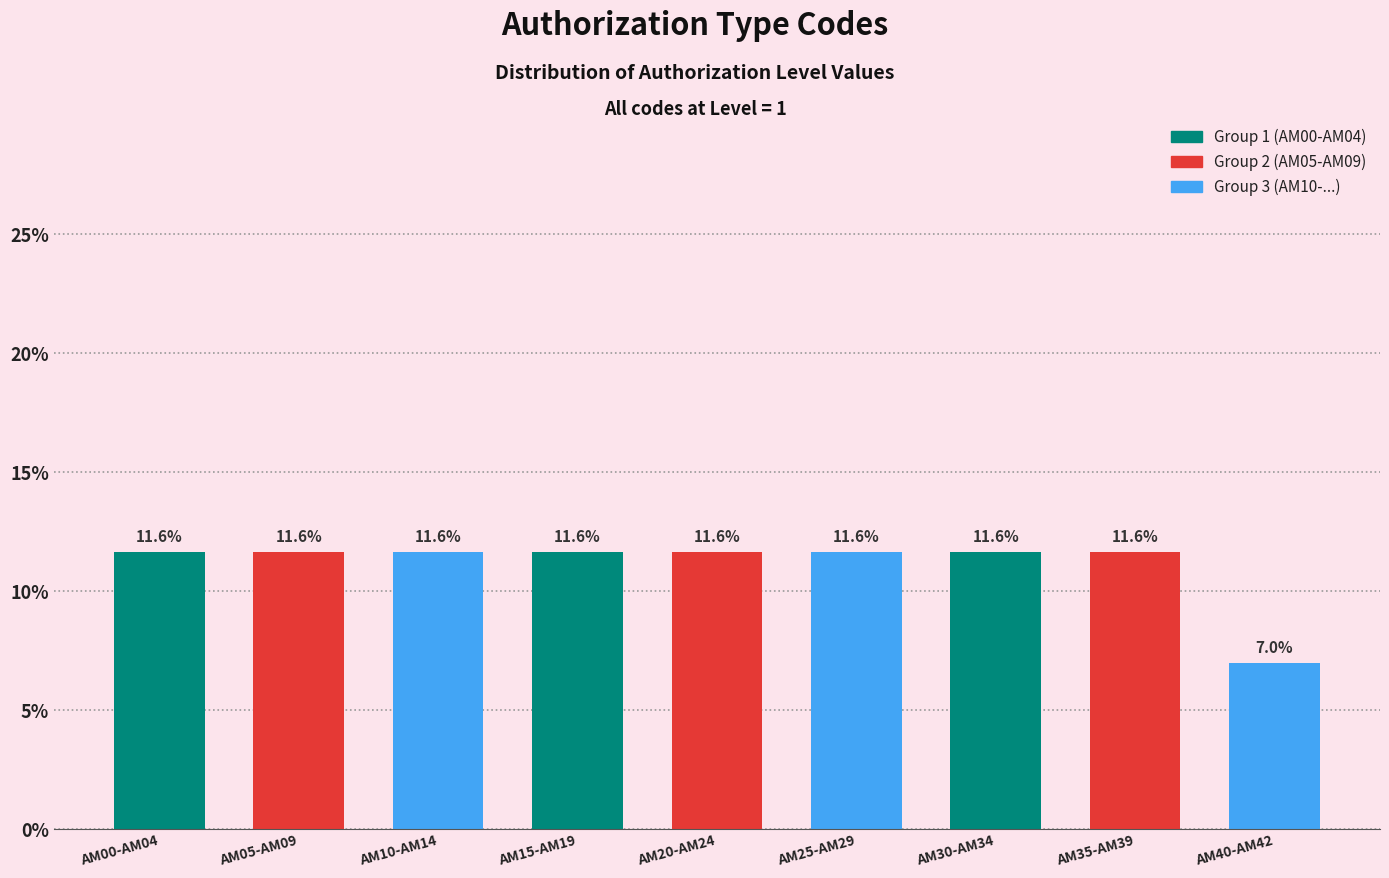

Reading left to right, what are all the values shown in this chart?

11.6	11.6	11.6	11.6	11.6	11.6	11.6	11.6	7.0